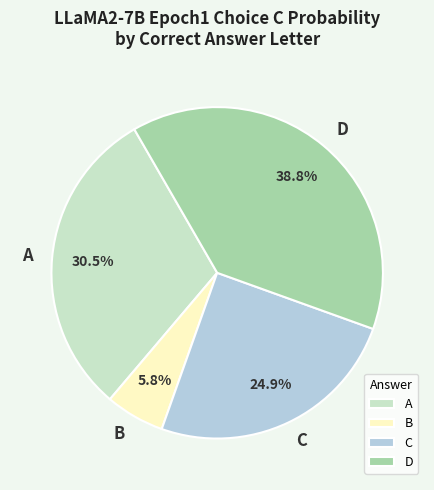

Does A represent more than half of the total?

No